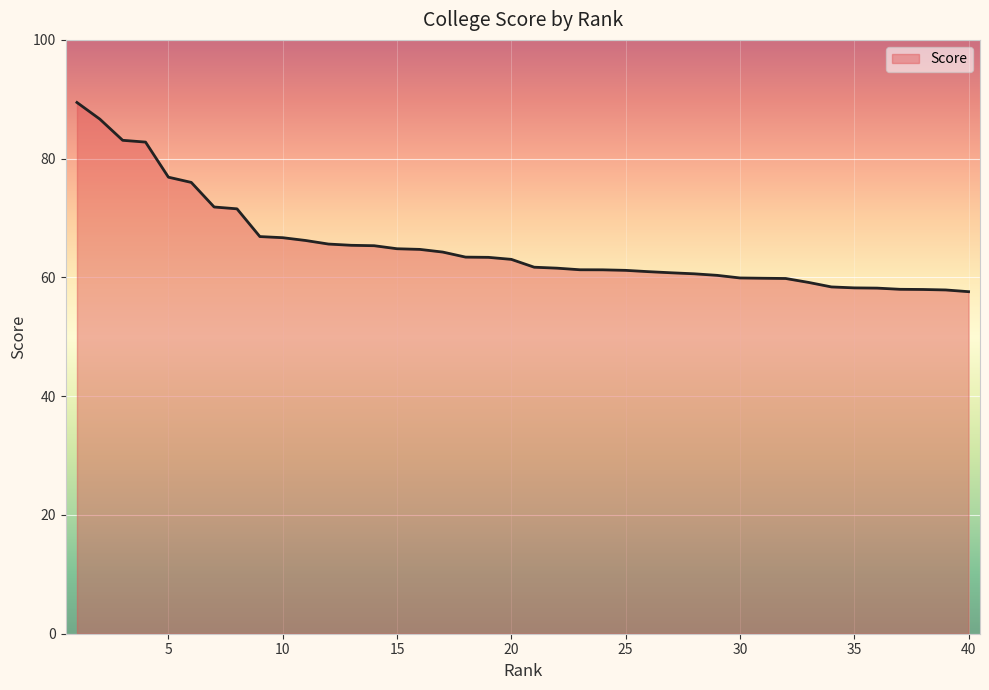

What is the difference between the maximum and minimum values?

31.9